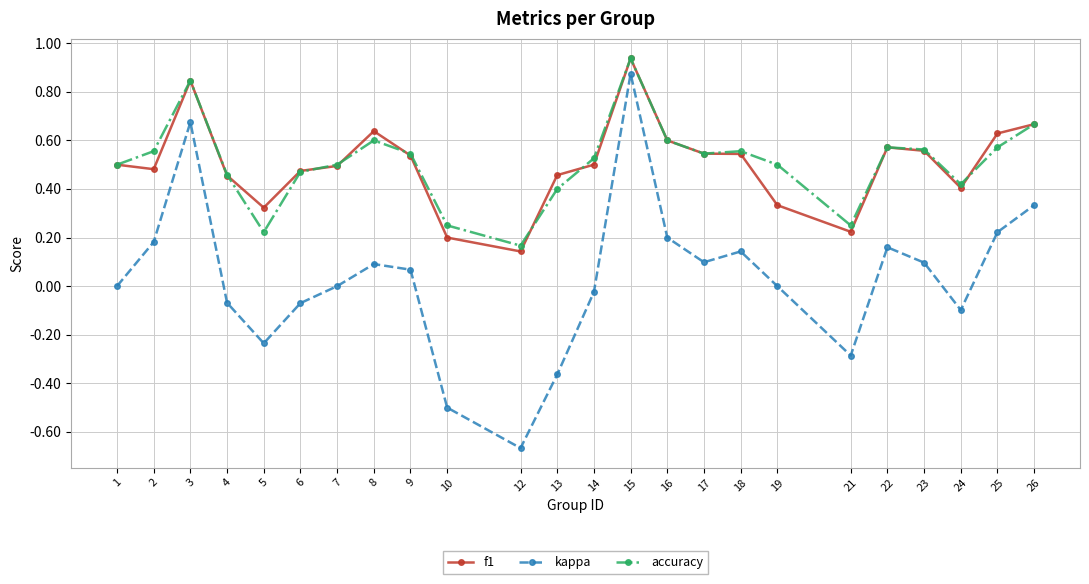

How many interior local peaks does the kappa series have?

5